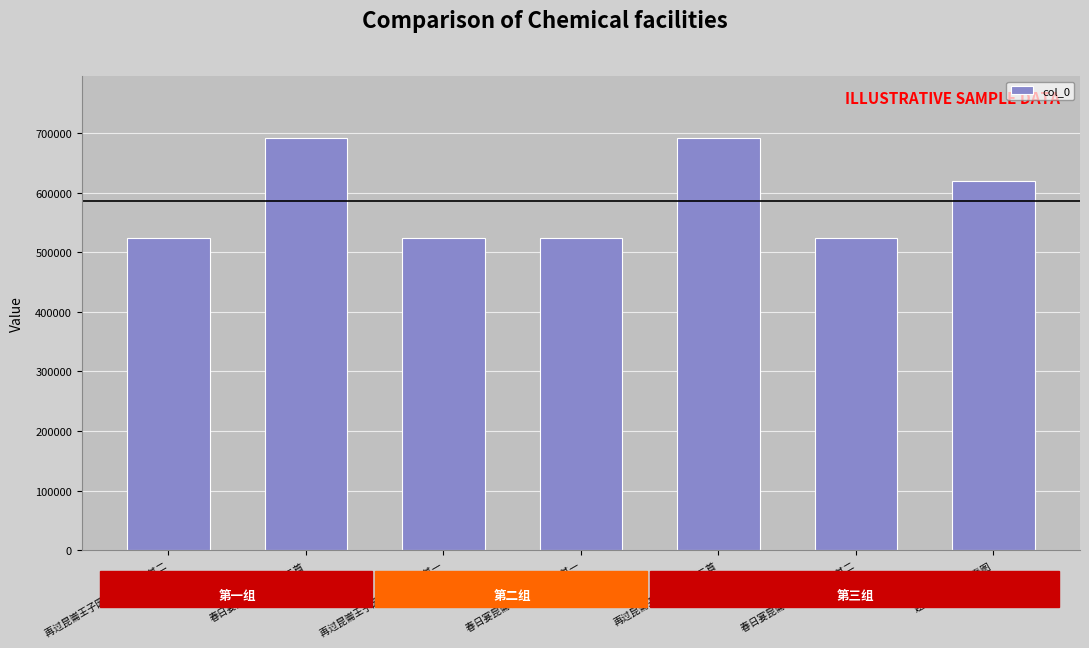

What position from the right is 春日宴昆崙王子园池二首 其一?

4